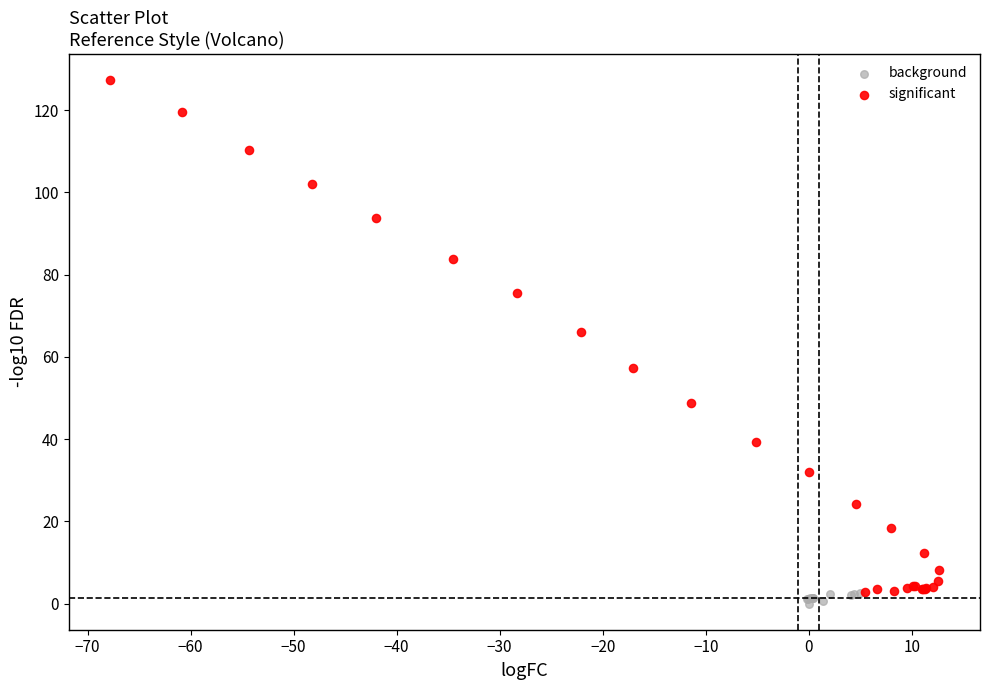

Which series has the largest Y range (max minus min)?

significant